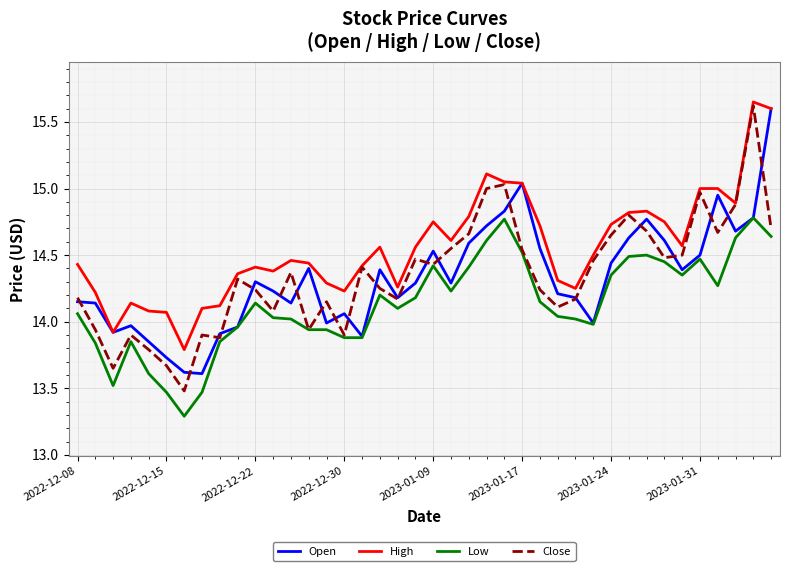

Which series has the largest range (max minus min)?

Close